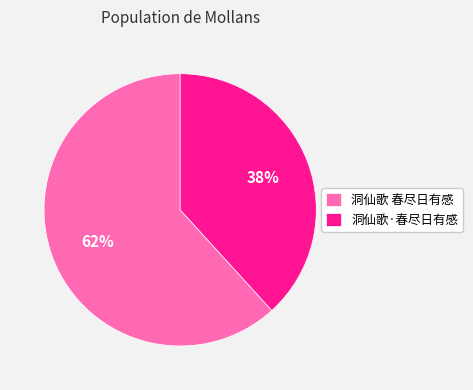

Do 洞仙歌·春尽日有感 and 洞仙歌 春尽日有感 together represent more than half of the pie?

Yes